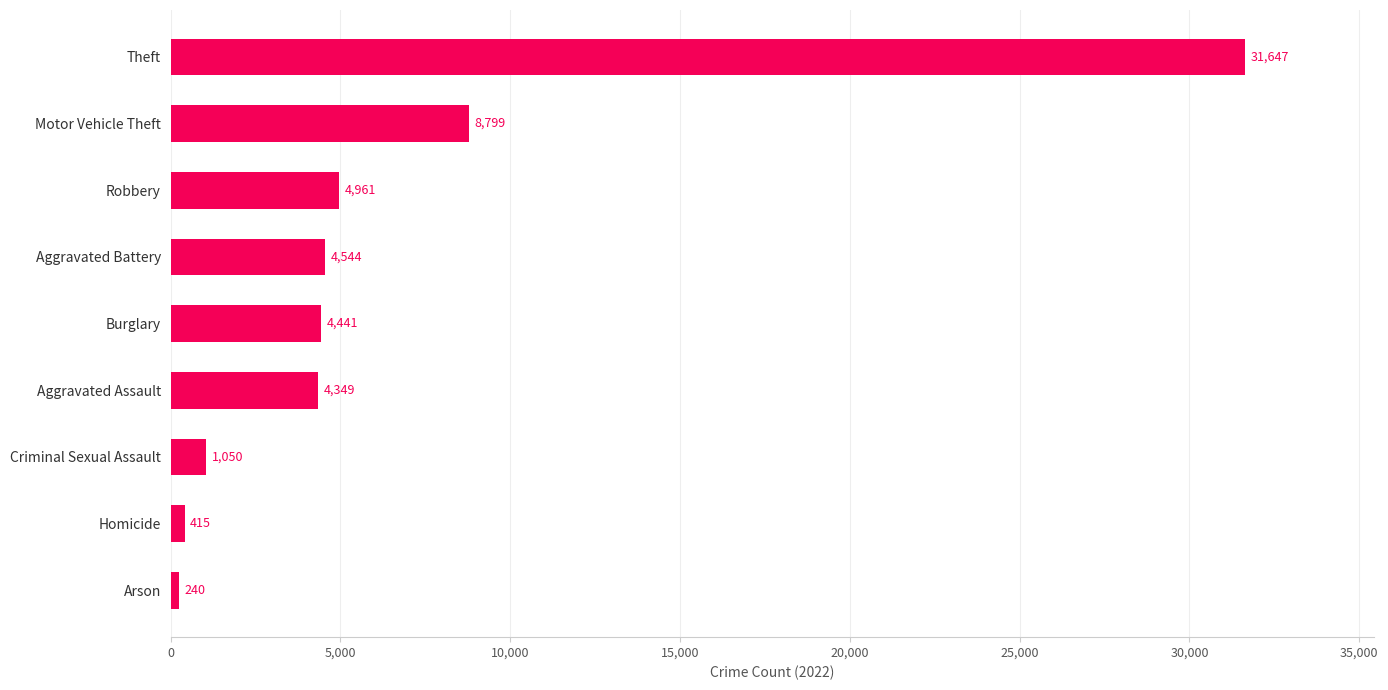

At which label is the value closest to 15943?

Motor Vehicle Theft